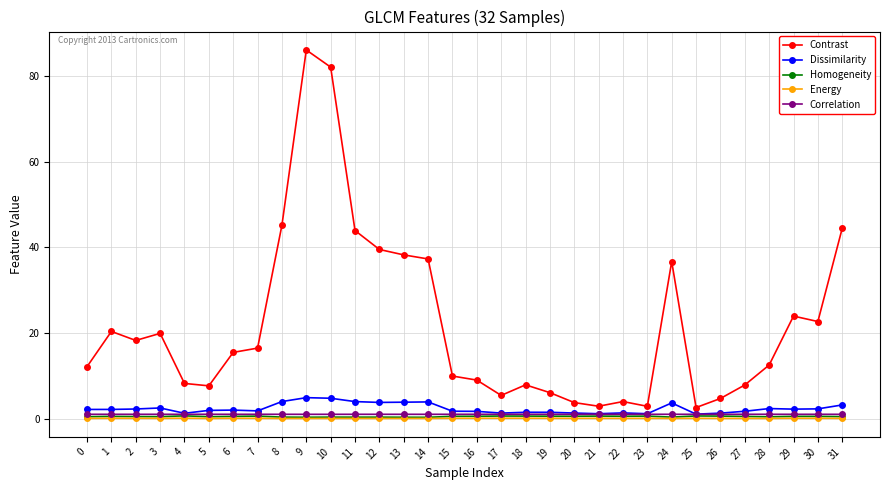

Is the value of Contrast at 0 greater than the value of Correlation at 23?

Yes